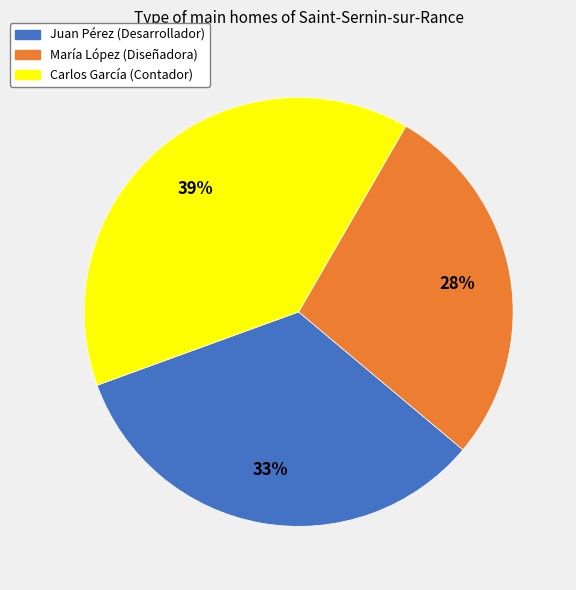

Does any single category account for the majority?

No